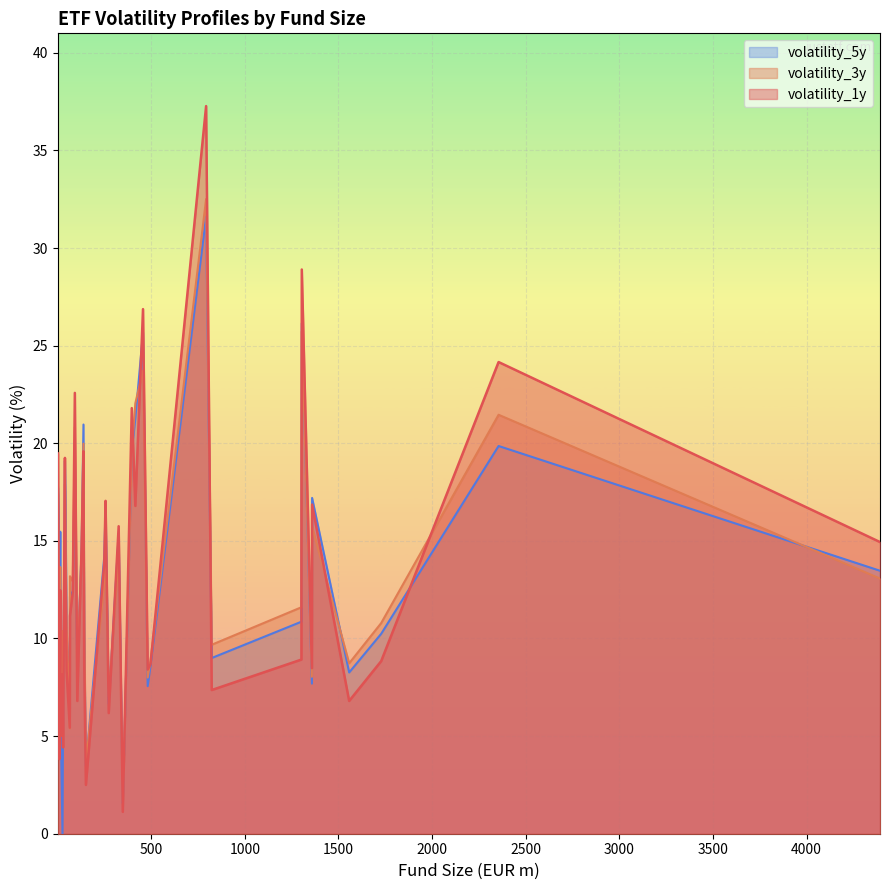

Reading right to left, extract all data points from this chart.

volatility_1y: XUTC=28.9	XUCD=26.9	XUCS=14.7	AYE8=8.3	IBB1=8.9	CBUE=7.4	ECAR=21.8	XDPD=19.2	EIB3=1.1	EIBB=4.4	EIBX=5.0	EIB5=2.5	EIB7=3.8	XMAW=14.9	SUJD=22.6	SEMD=15.8	IPRE=16.8	ISED=13.8	AYEP=12.4	ERNA=8.5	BCHN=37.3	JPPA=8.4	COMS=12.8	WCOM=13.6	WCOE=12.5	XLCS=19.6	IU0E=6.2	PRAC=11.2	VAGU=8.7	VAGF=6.8	VAGP=8.7	VAGX=8.2	VAGE=6.8	VAGS=8.8	JGSA=5.4	XZEM=16.9	XZMJ=24.2	VRPS=8.6	VGER=17.1	IQQ3=19.5
volatility_3y: XUTC=25.7	XUCD=23.7	XUCS=14.2	AYE8=10.7	IBB1=11.6	CBUE=9.7	ECAR=19.6	XDPD=17.9	EIB3=1.6	EIBB=6.4	EIBX=7.5	EIB5=3.6	EIB7=5.4	XMAW=13.1	SUJD=20.8	SEMD=14.3	IPRE=22.1	ISED=12.9	AYEP=12.9	ERNA=8.0	BCHN=32.5	JPPA=8.0	COMS=14.2	WCOM=15.3	WCOE=13.7	XLCS=20.0	IU0E=7.0	PRAC=13.2	VAGU=8.9	VAGF=8.7	VAGP=10.8	VAGX=10.4	VAGE=8.7	VAGS=10.8	JGSA=5.4	XZEM=15.7	XZMJ=21.5	VRPS=8.6	VGER=14.8	IQQ3=17.4
volatility_5y: XUTC=26.1	XUCD=25.7	XUCS=14.6	AYE8=10.5	IBB1=10.9	CBUE=9.0	ECAR=19.6	XDPD=19.1	EIB3=1.6	EIBB=6.2	EIBX=7.2	EIB5=3.5	EIB7=5.2	XMAW=13.5	SUJD=19.4	SEMD=15.3	IPRE=21.3	ISED=14.2	AYEP=12.4	ERNA=7.7	BCHN=31.6	JPPA=7.6	COMS=16.1	WCOM=17.2	WCOE=15.5	XLCS=21.0	IU0E=6.7	PRAC=12.1	VAGU=8.6	VAGF=8.3	VAGP=10.3	VAGX=0.0	VAGE=8.3	VAGS=10.2	JGSA=5.8	XZEM=17.2	XZMJ=19.9	VRPS=8.0	VGER=16.7	IQQ3=17.8